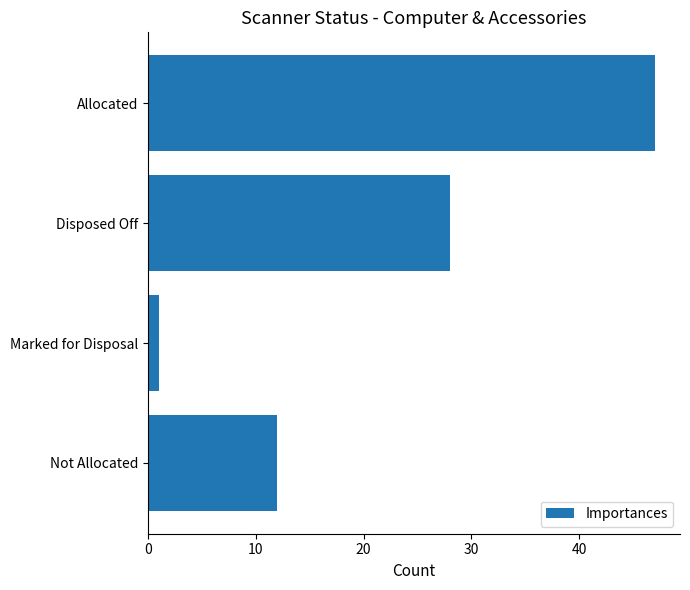

Reading bottom to top, transcribe all the data shown in this chart.

12	1	28	47